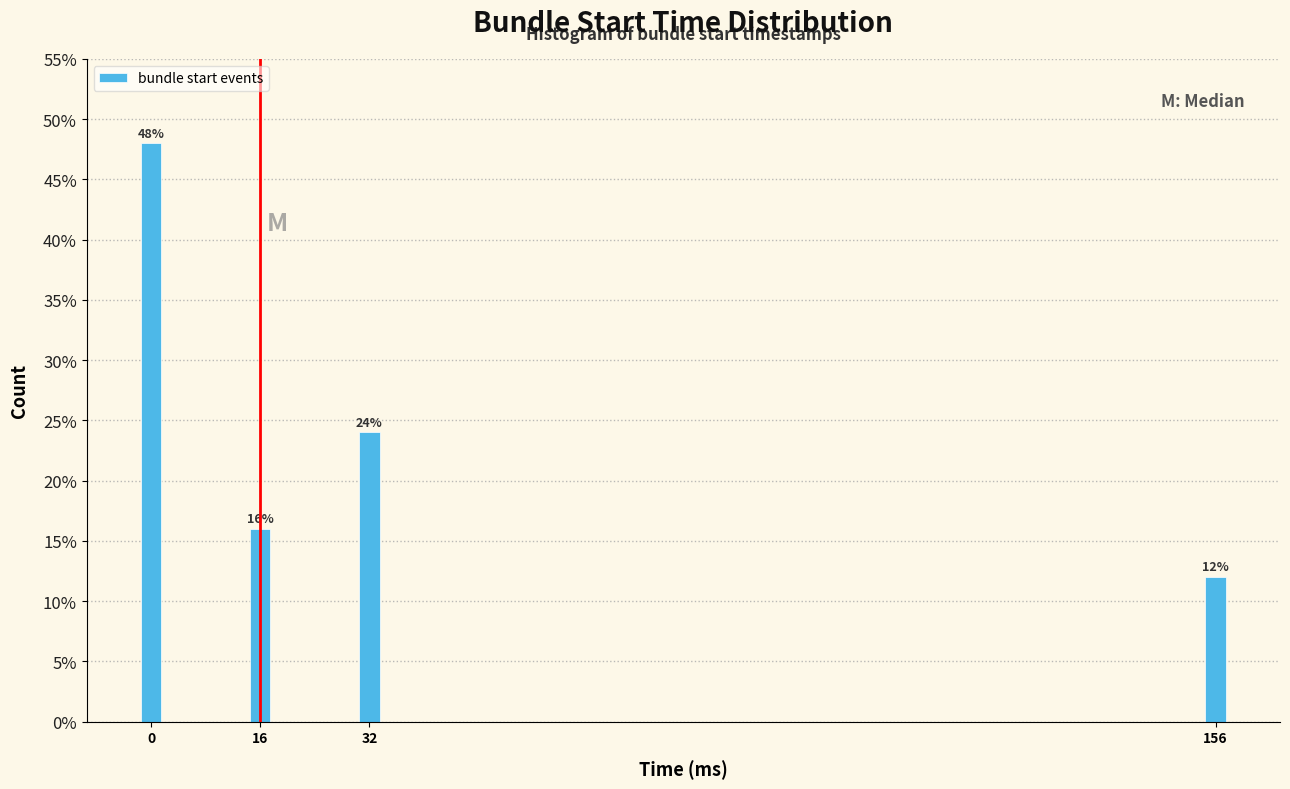

Reading right to left, transcribe all the data shown in this chart.

12	24	16	48